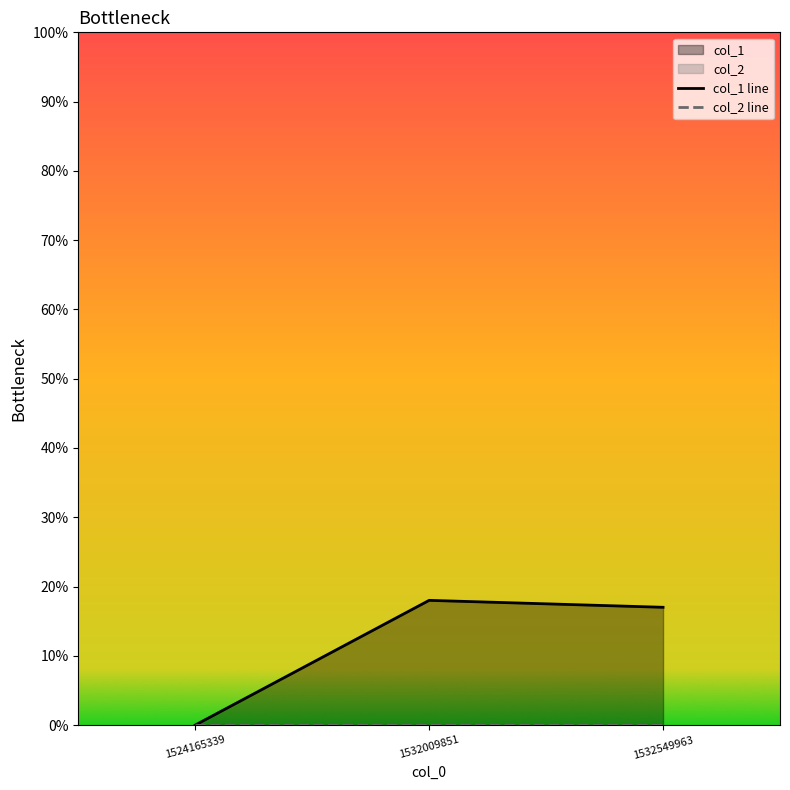

Reading right to left, what are all the values shown in this chart?

col_1 line: 17	18	0
col_2 line: 0	0	0